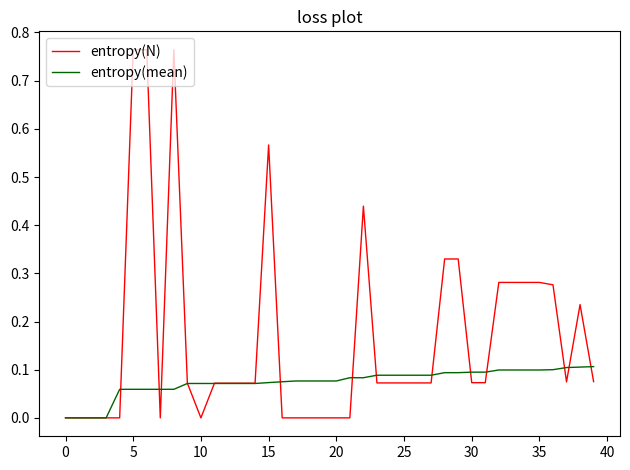

Rank the series by their average value, from lowest to highest.

entropy(mean), entropy(N)